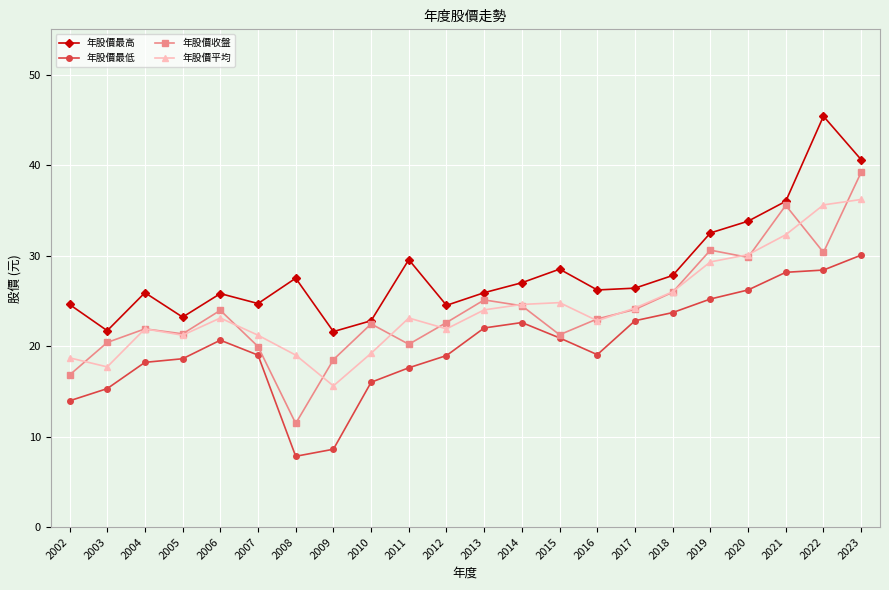

What is the approximate value of 年股價平均 at 2006?

23.1